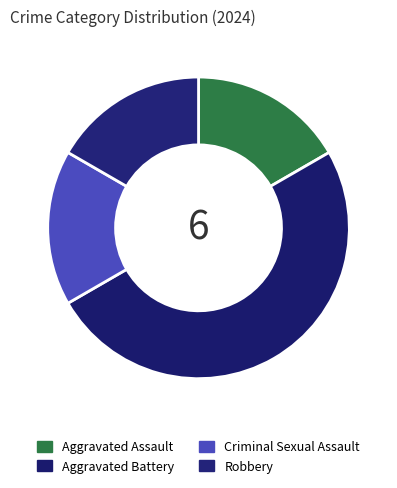

To the nearest percent, what is the combined percentage of Aggravated Assault and Criminal Sexual Assault?

33%